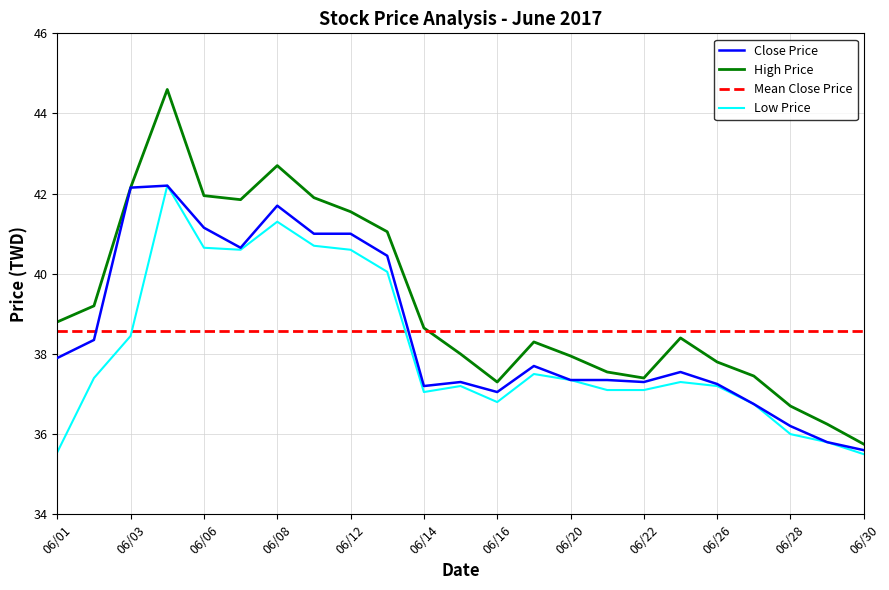

Which series has the largest total across all categories?

High Price